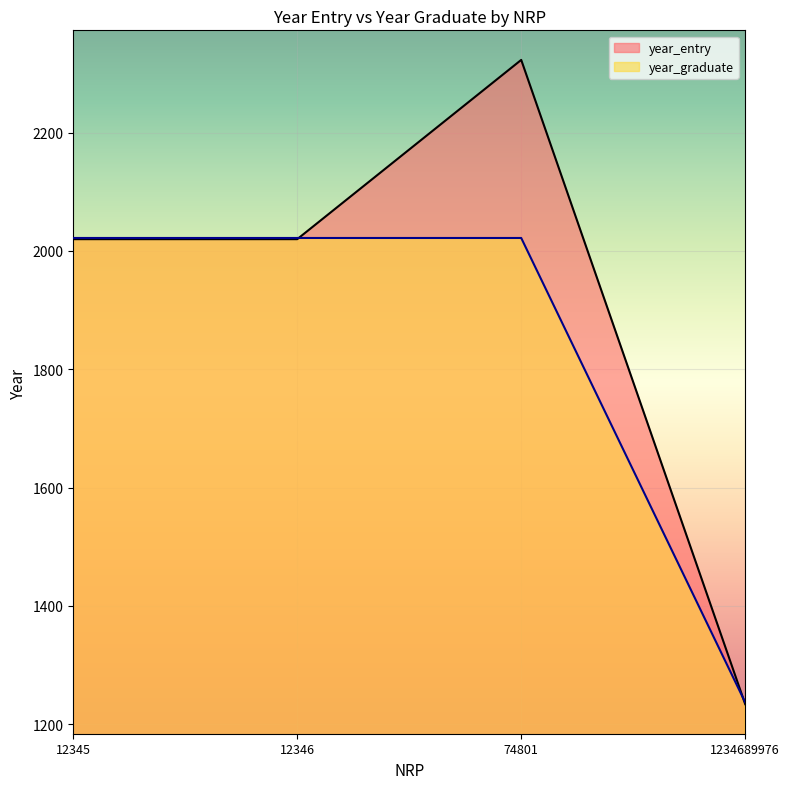

Which label corresponds to the smallest value in the chart?

1234689976